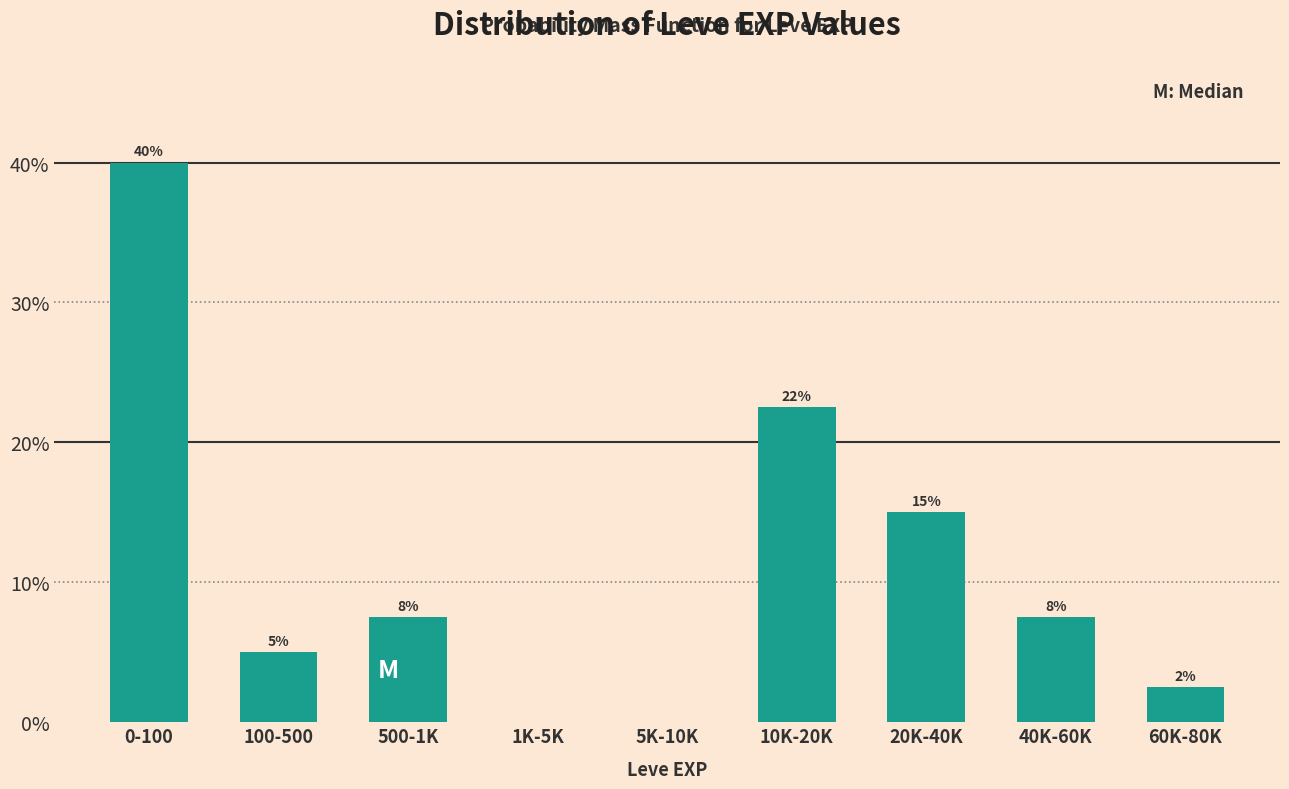

Are the bars horizontal?

No